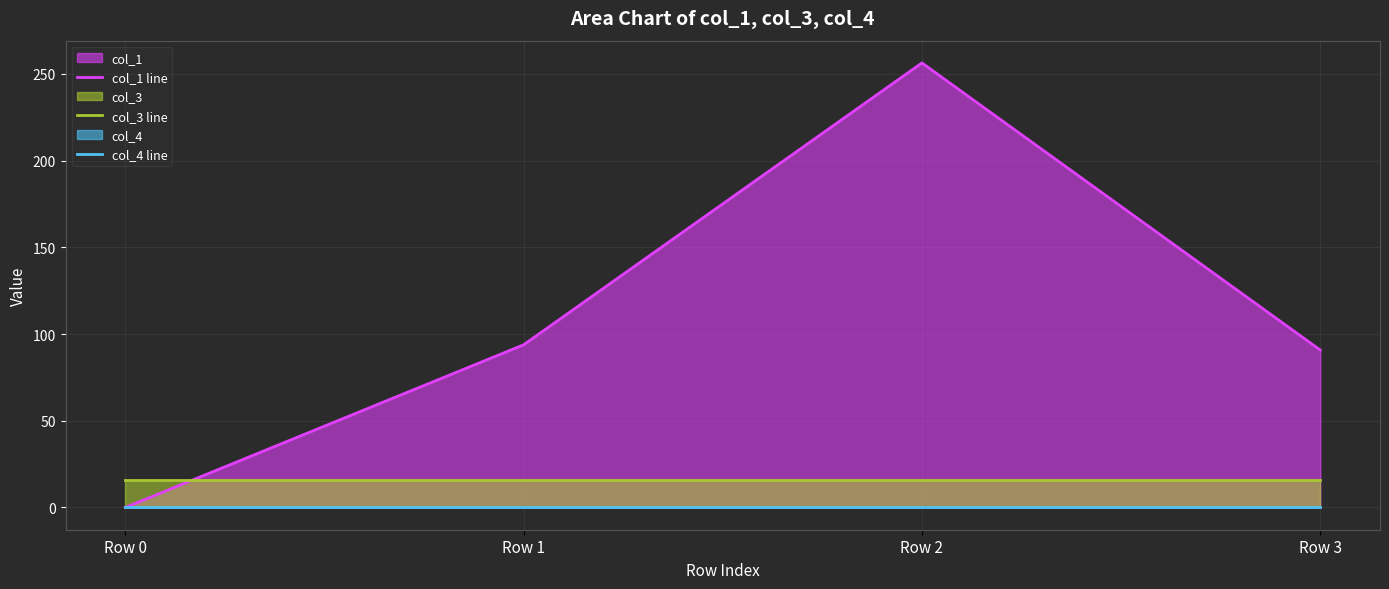

How many data points does each series have?

4